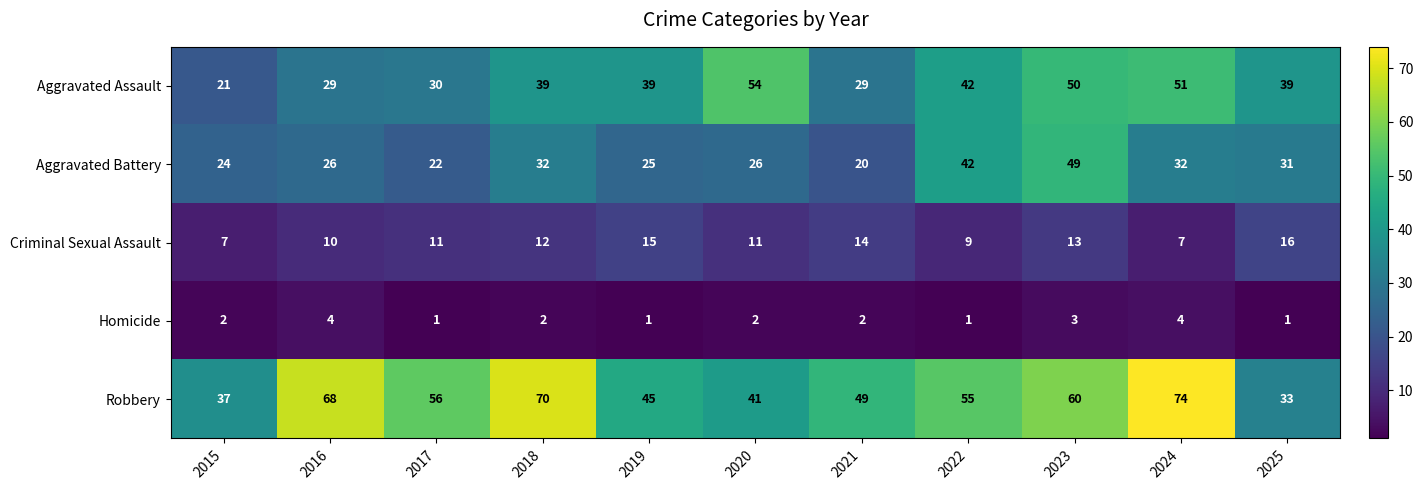

How many values in the Aggravated Battery series are below 26?

4